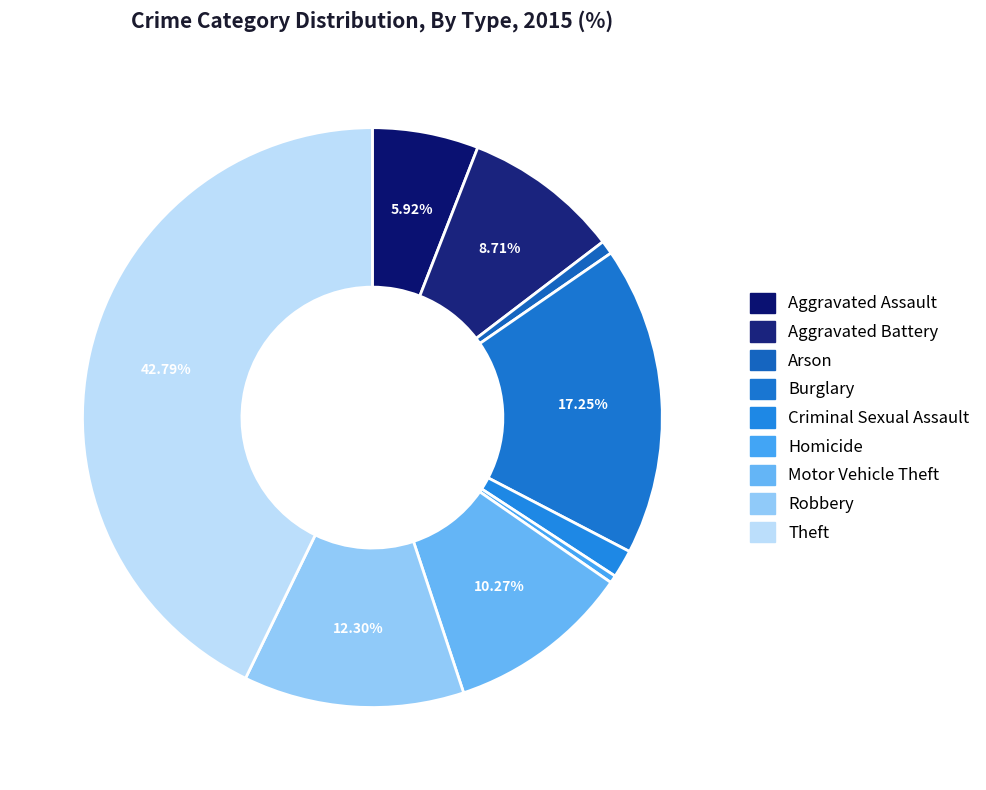

How many slices are in this pie chart?

9